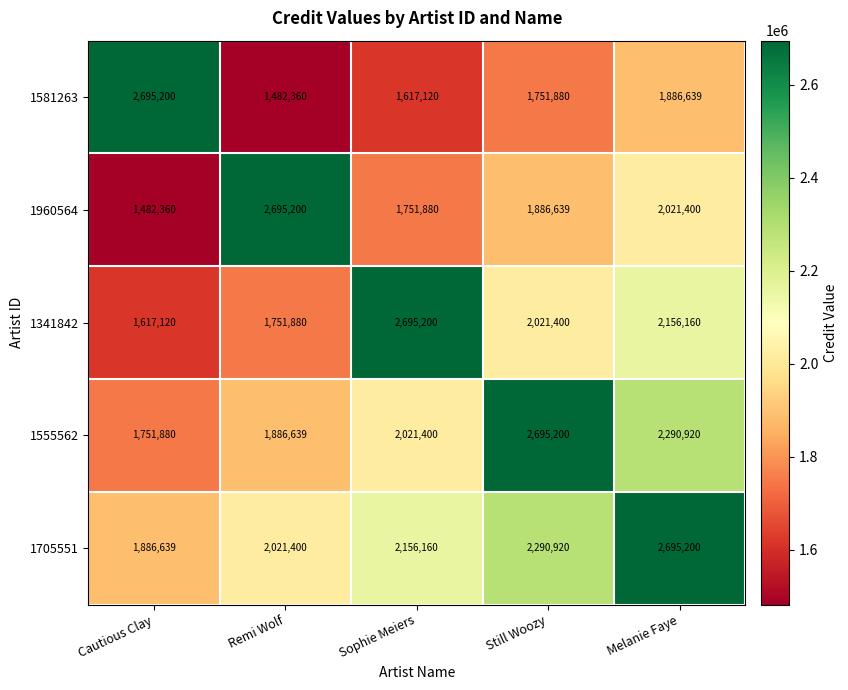

Rank the categories by 1341842 value from highest to lowest.

Sophie Meiers, Melanie Faye, Still Woozy, Remi Wolf, Cautious Clay